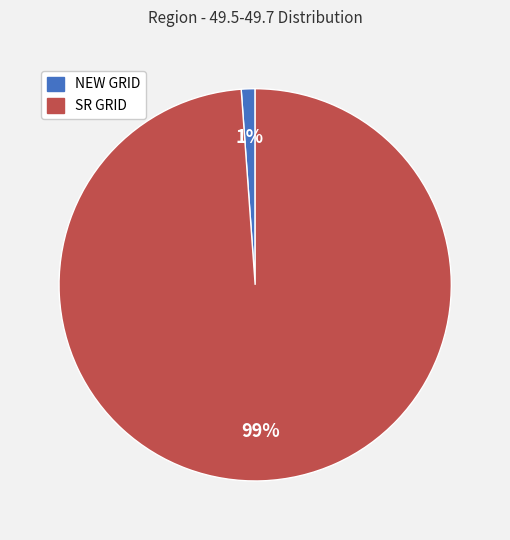

What is the smallest slice in the pie chart?

NEW GRID